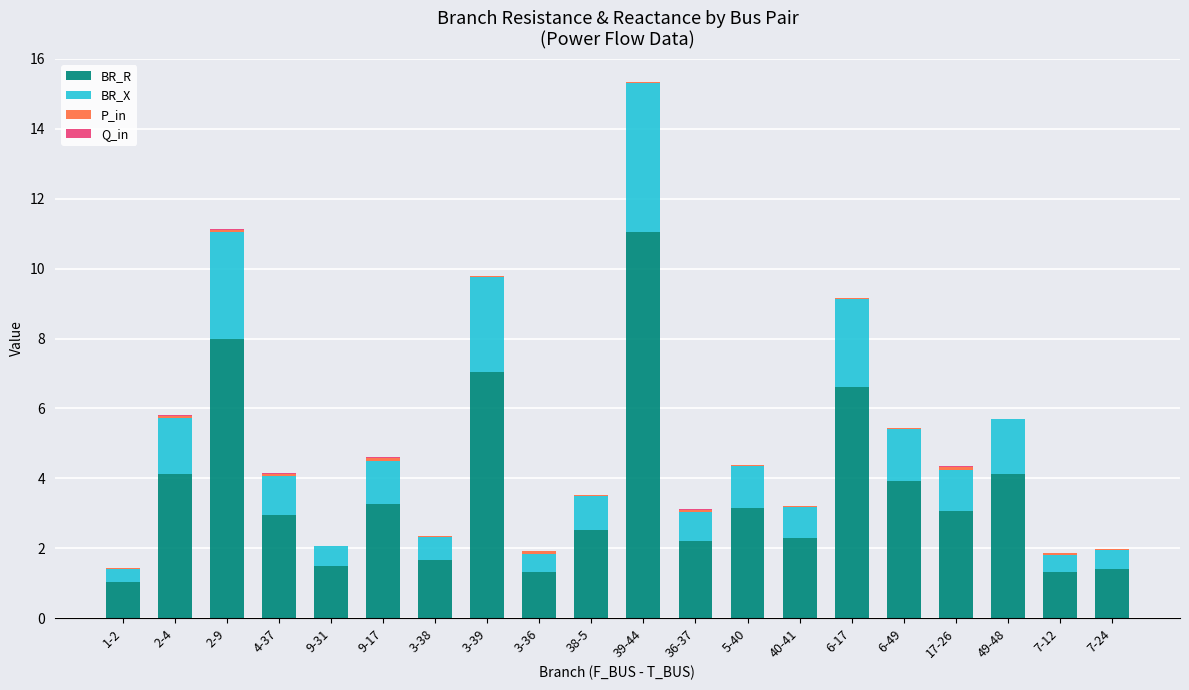

Does the chart contain stacked bars?

Yes